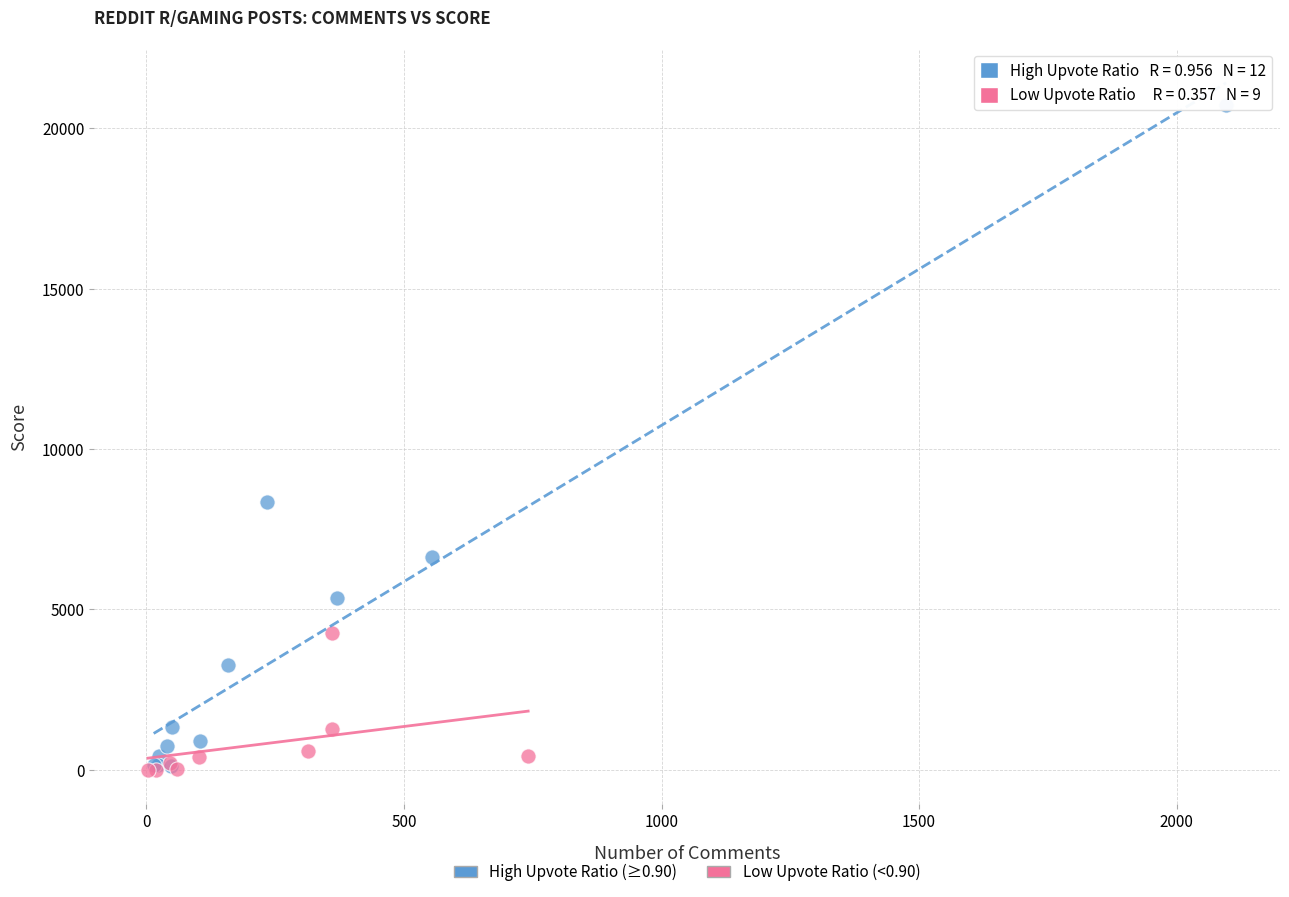

What are all the series names shown in the legend?

High Upvote Ratio (≥0.90), Low Upvote Ratio (<0.90)